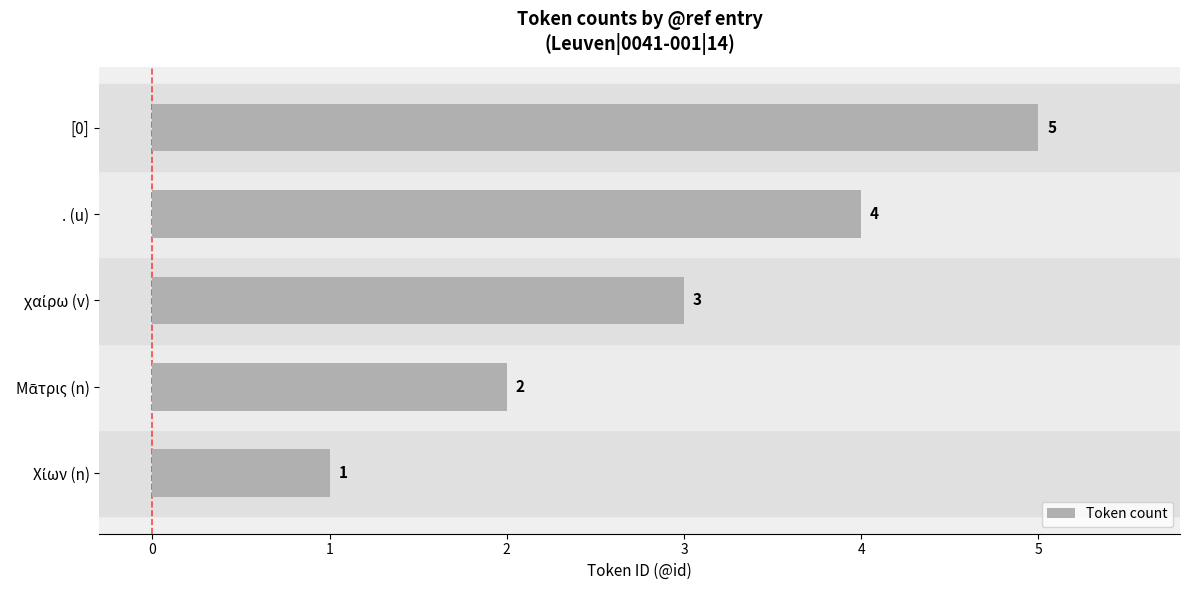

Is it true that the value at . (u) is 2?

False